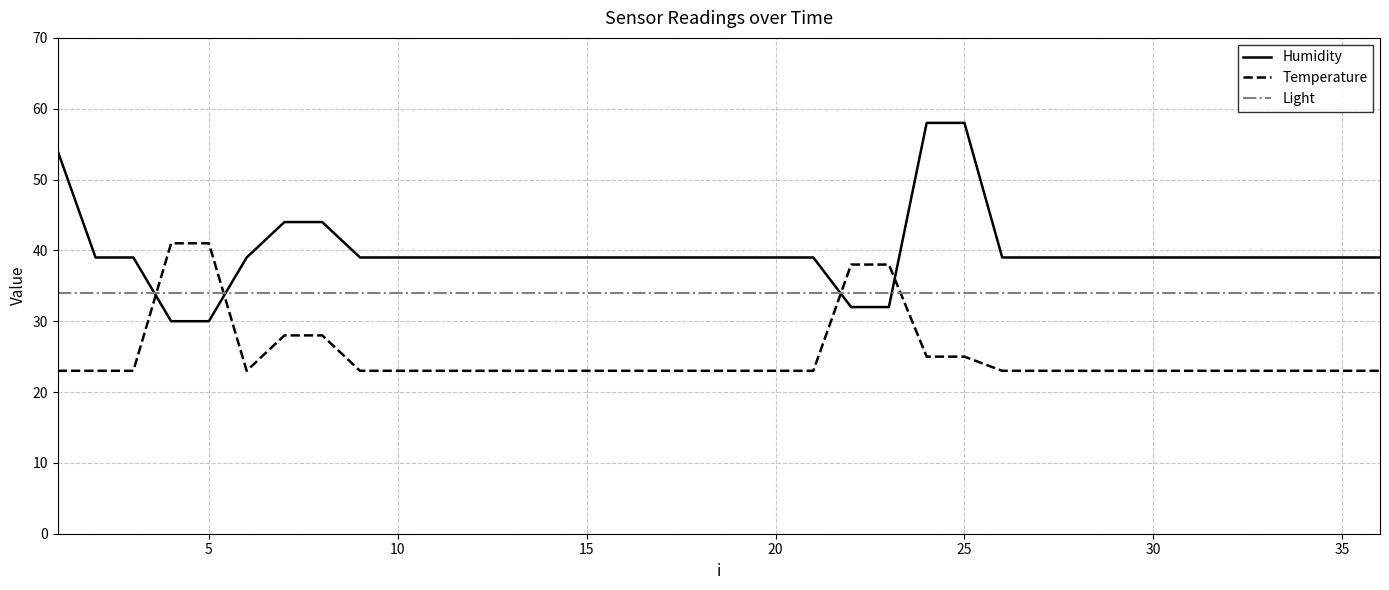

Which series has the largest range (max minus min)?

Humidity